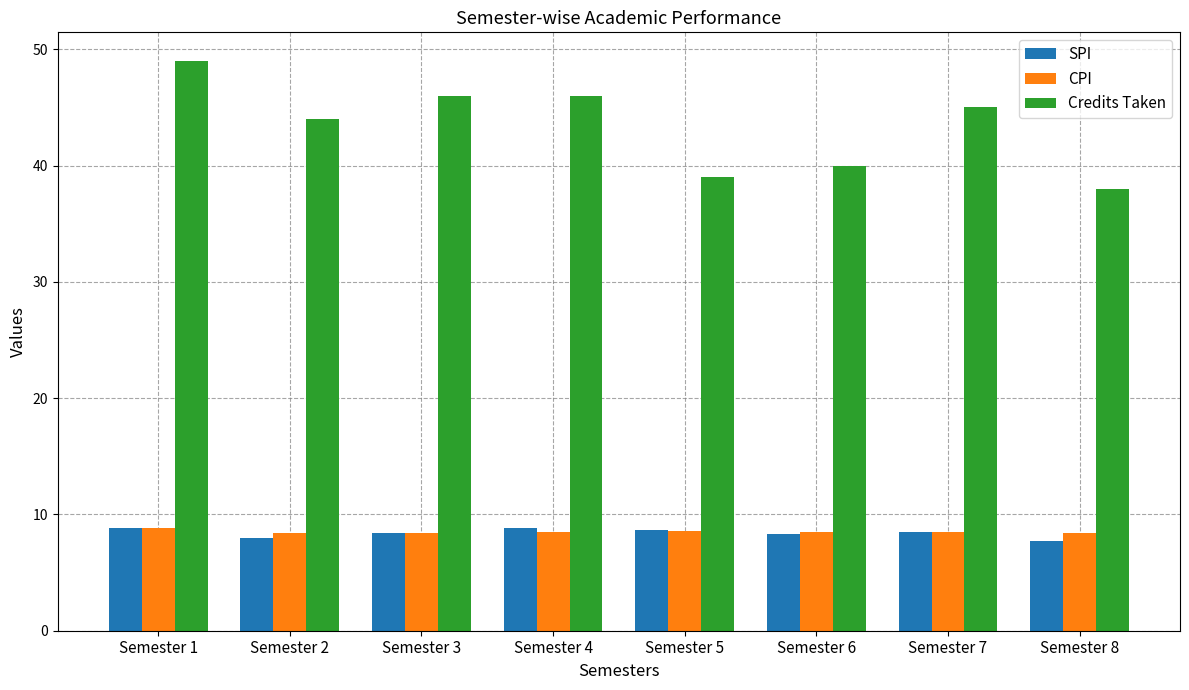

What is the total value across all series at Semester 2?

60.3